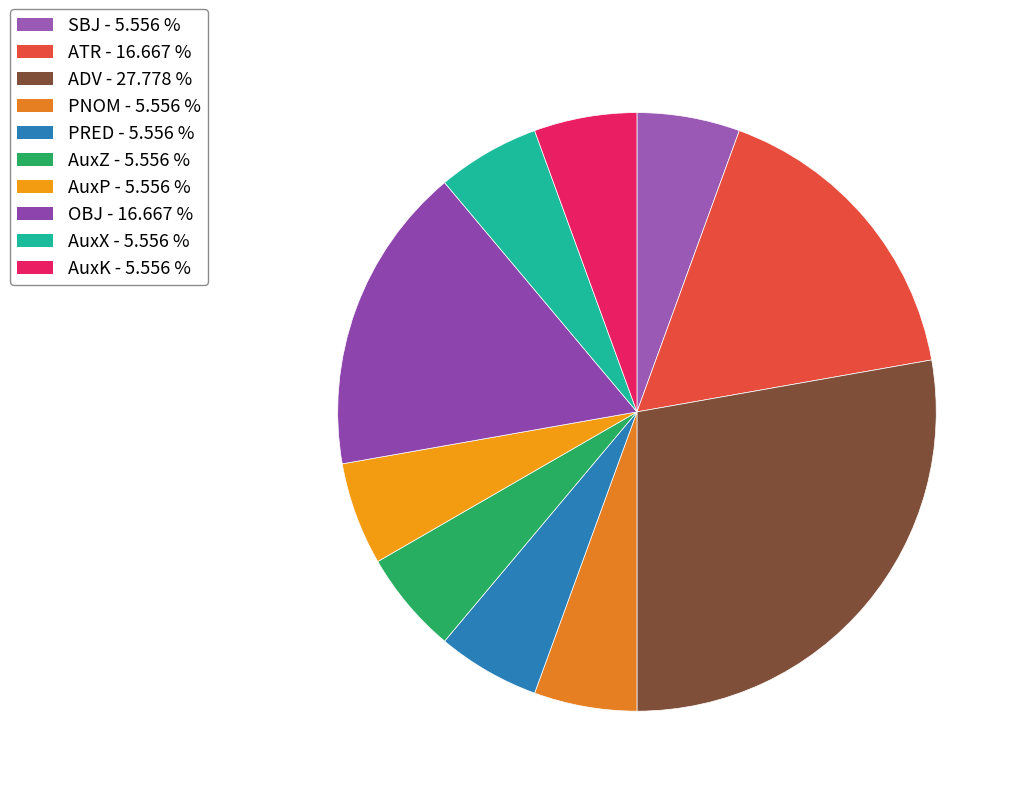

To the nearest percent, what portion does ATR represent?

17%